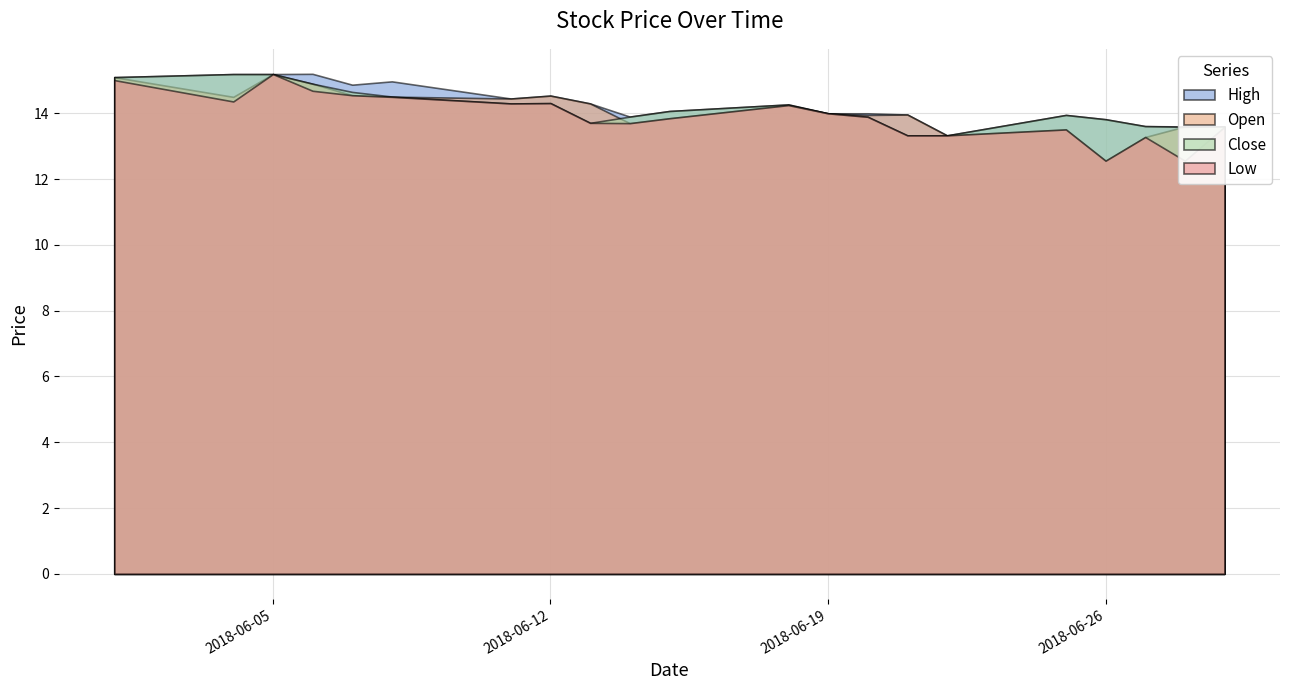

True or false: Open and Low cross at least once.

False